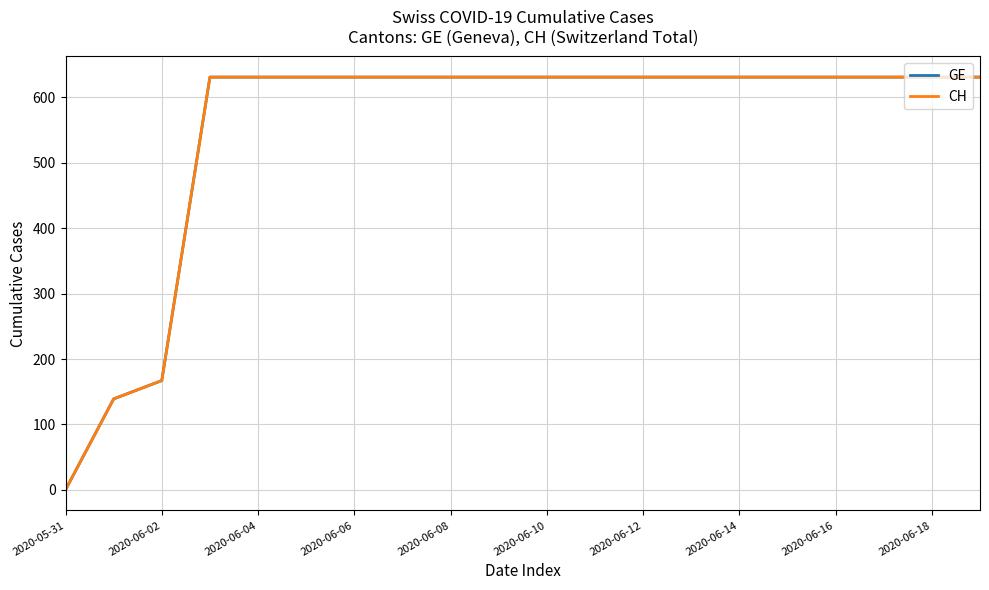

Does the chart have visible grid lines?

Yes